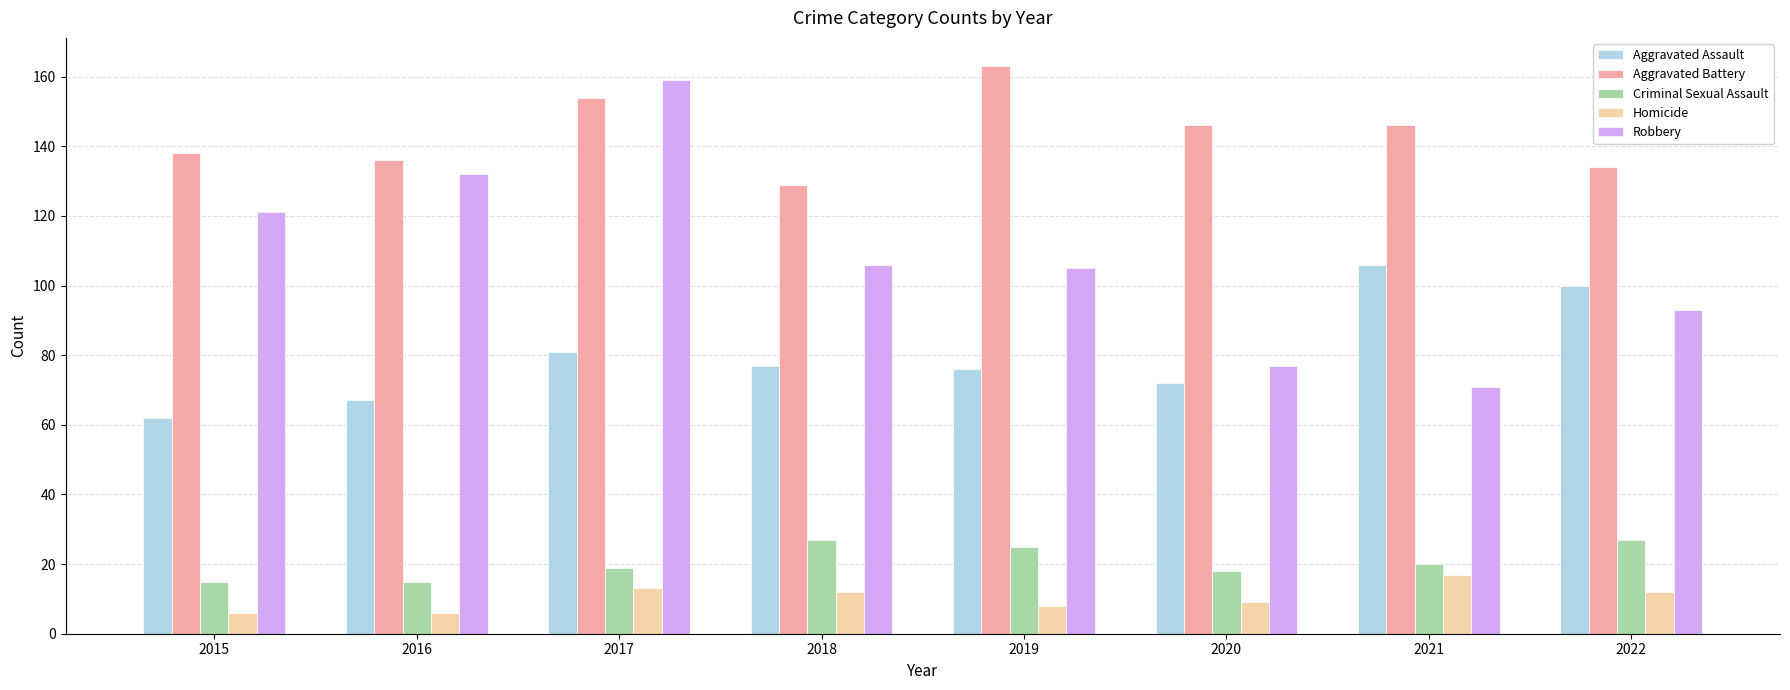

What value does the Robbery series have at 2018, to the nearest 10?

110